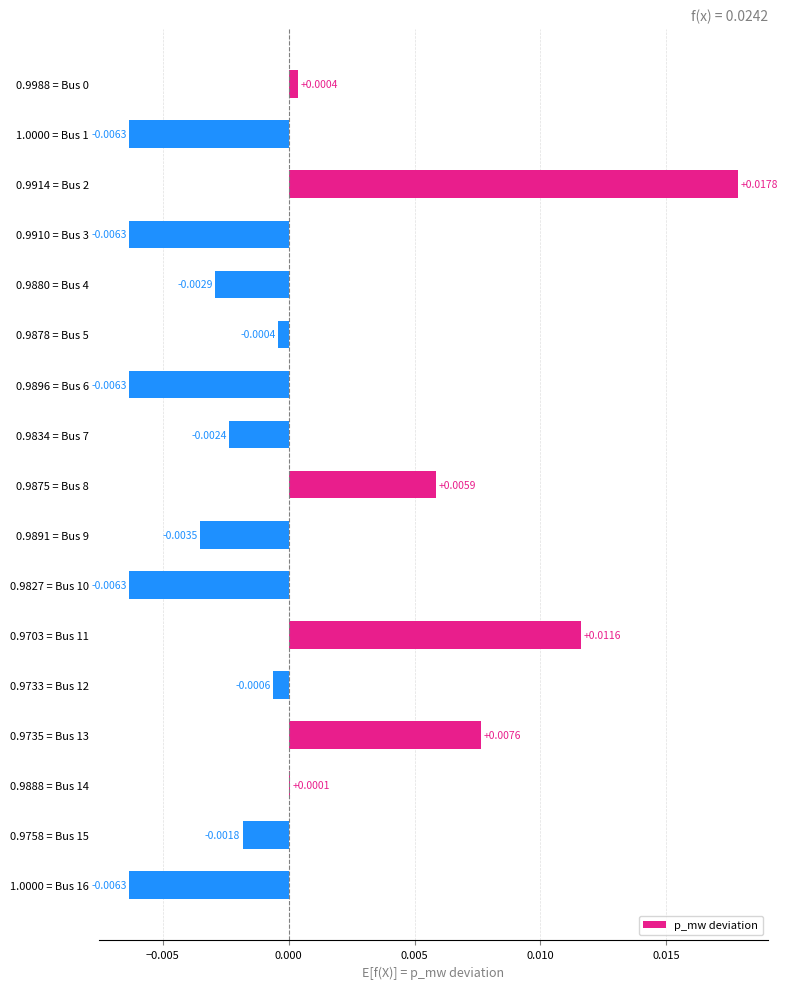

Are the bars horizontal?

Yes